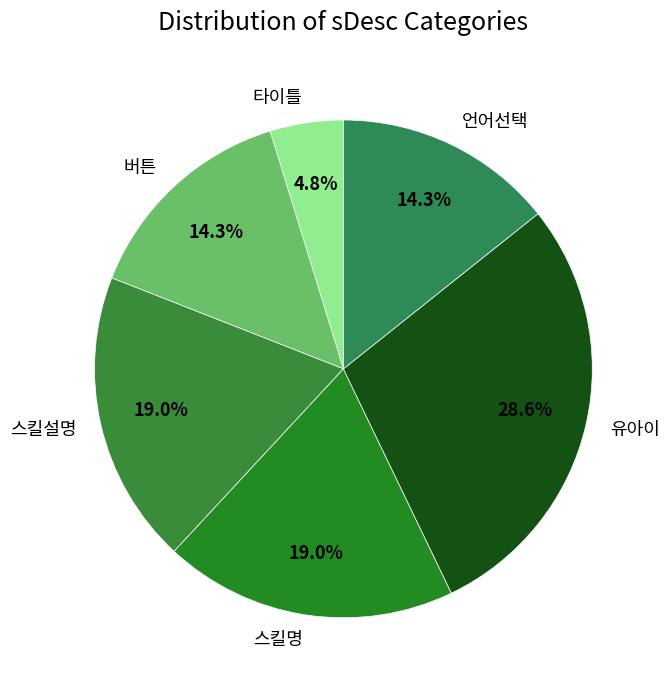

Is 언어선택 the majority of the pie?

No